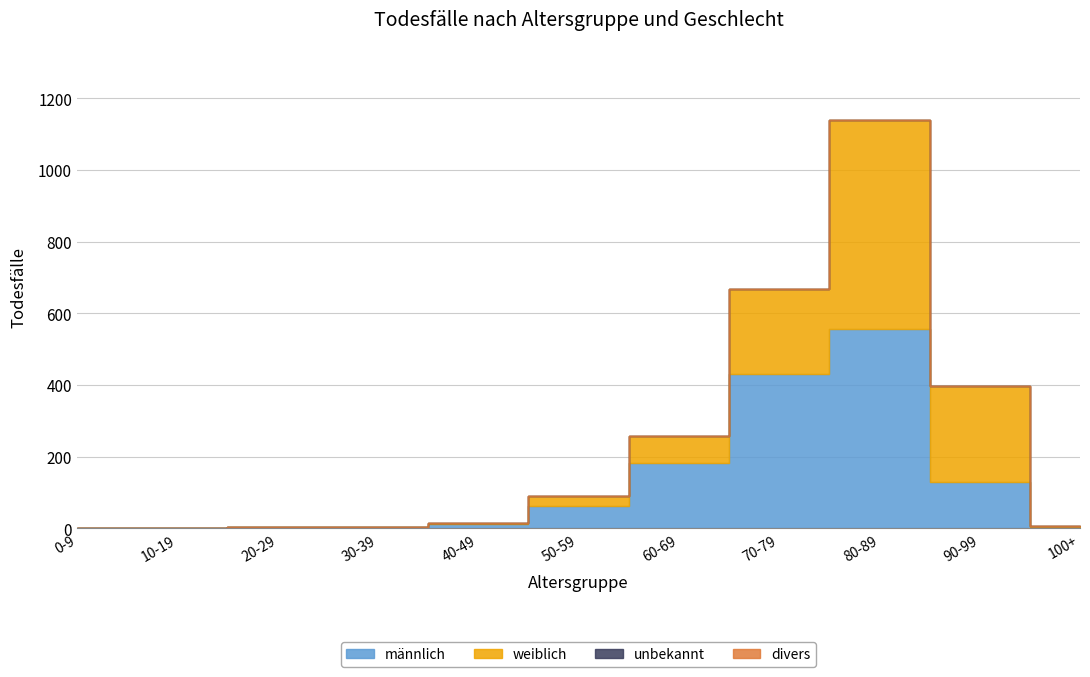

Which has a higher value, 90-99 or 70-79?

70-79